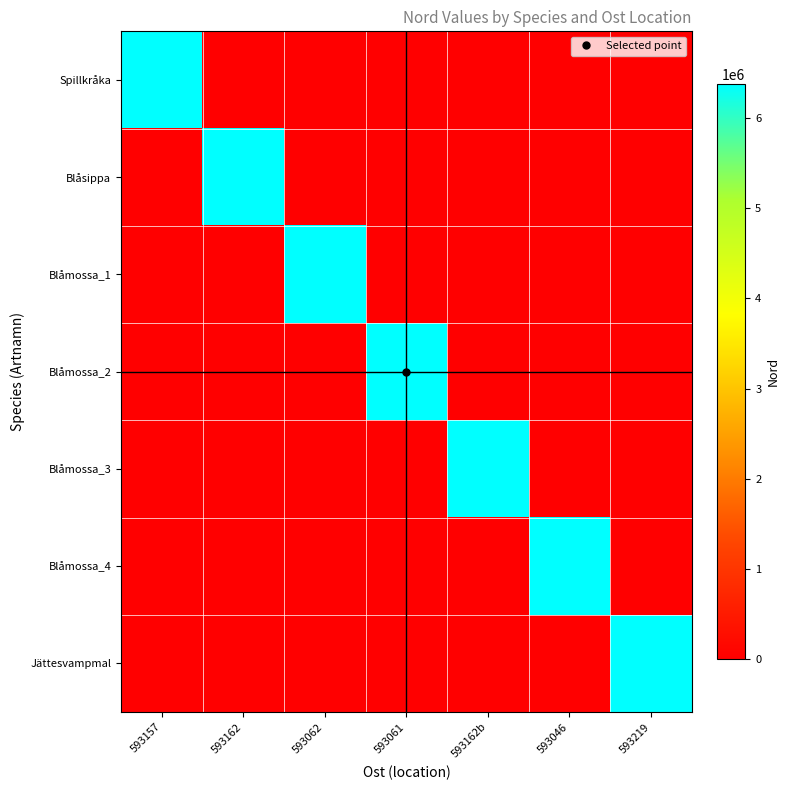

Reading right to left, transcribe all the data shown in this chart.

Spillkråka: 593219=0	593046=0	593162b=0	593061=0	593062=0	593162=0	593157=6375469
Blåsippa: 593219=0	593046=0	593162b=0	593061=0	593062=0	593162=6375524	593157=0
Blåmossa_1: 593219=0	593046=0	593162b=0	593061=0	593062=6375611	593162=0	593157=0
Blåmossa_2: 593219=0	593046=0	593162b=0	593061=6375612	593062=0	593162=0	593157=0
Blåmossa_3: 593219=0	593046=0	593162b=6375437	593061=0	593062=0	593162=0	593157=0
Blåmossa_4: 593219=0	593046=6375595	593162b=0	593061=0	593062=0	593162=0	593157=0
Jättesvampmal: 593219=6375367	593046=0	593162b=0	593061=0	593062=0	593162=0	593157=0